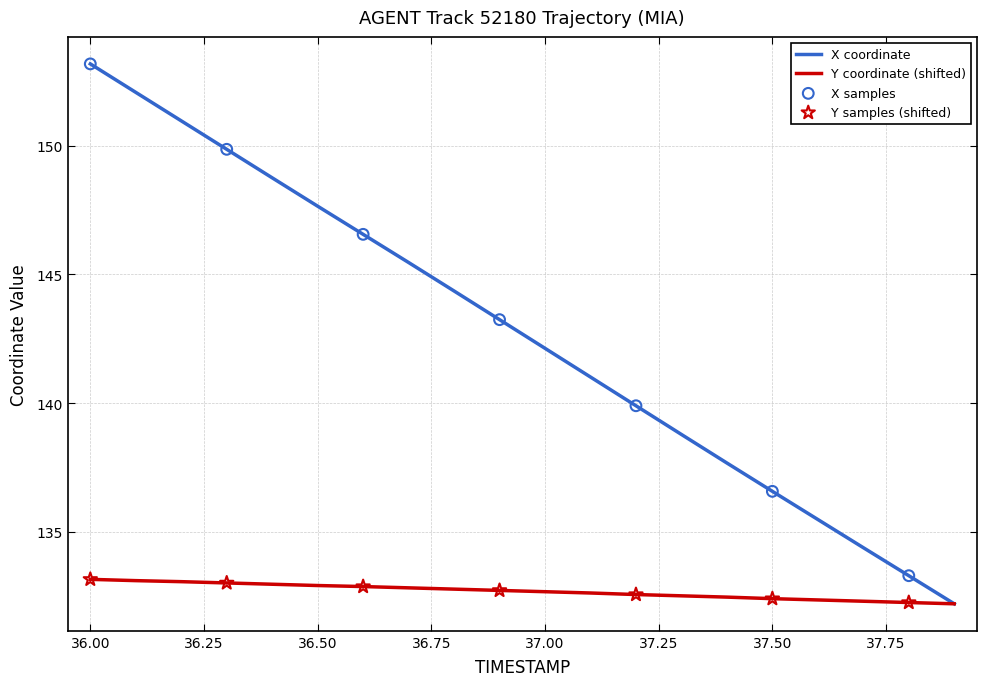

Which series has the largest total across all categories?

X coordinate